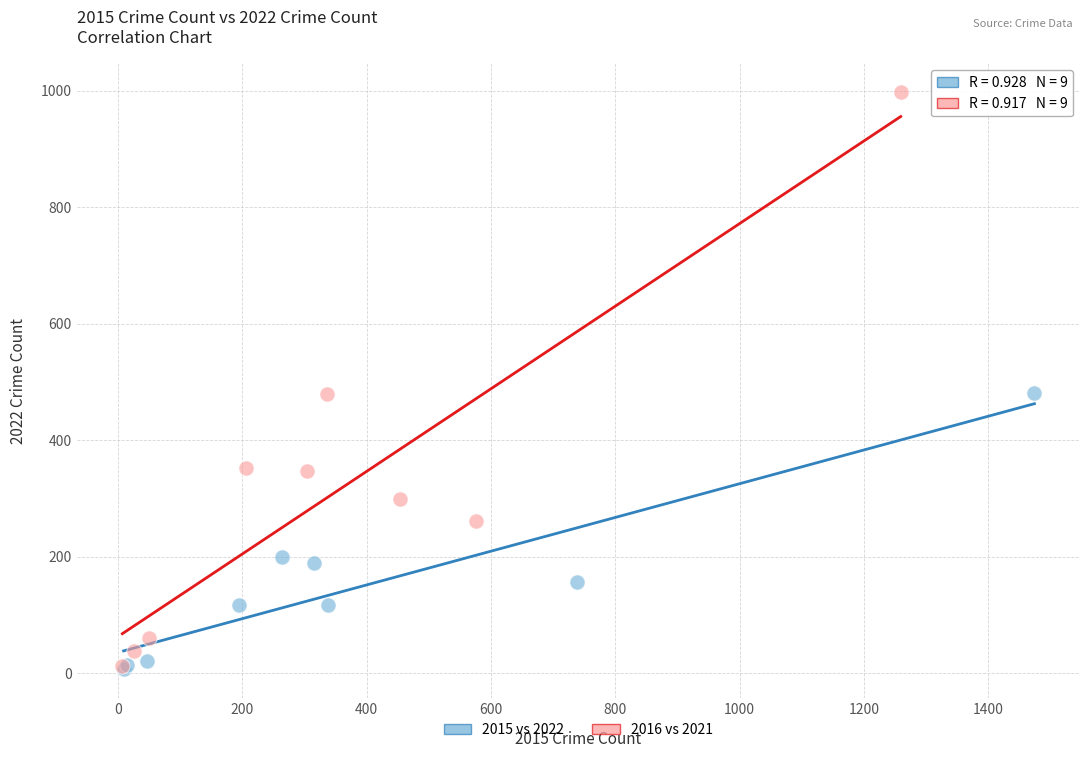

Which series has the largest Y range (max minus min)?

2016 vs 2021